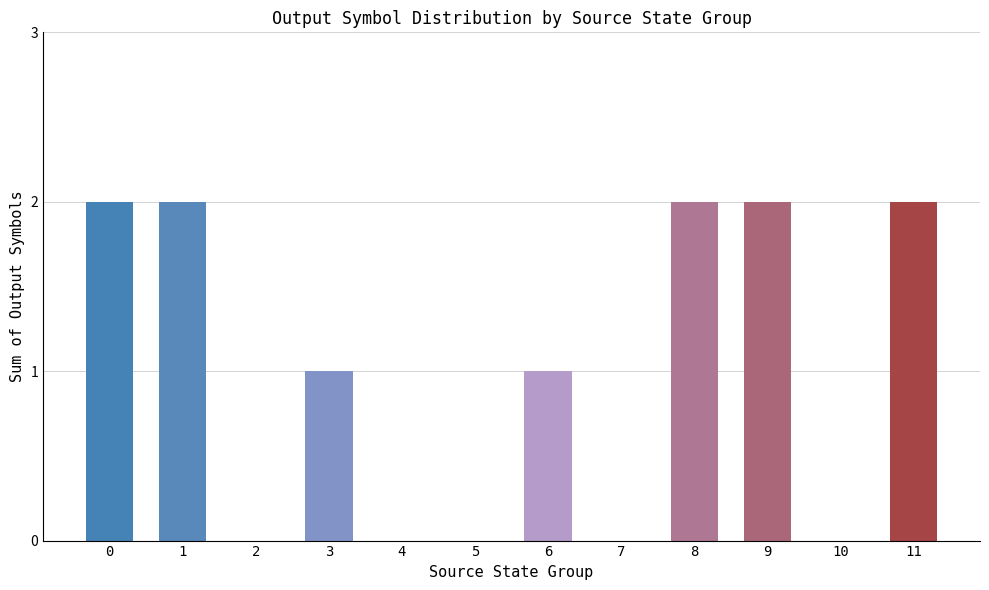

Are the bars horizontal?

No